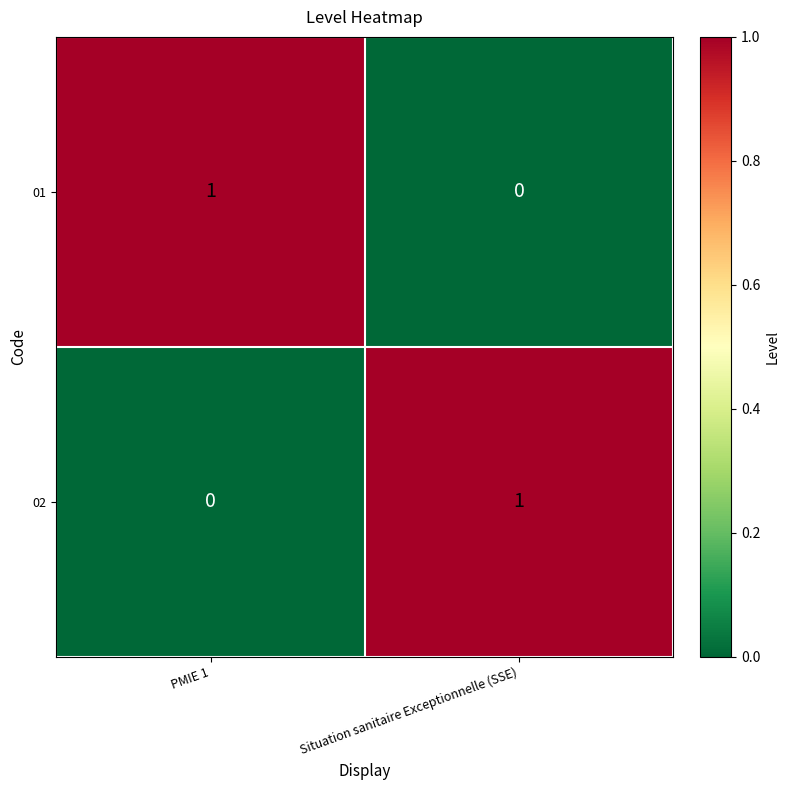

Rank the categories by 01 value from highest to lowest.

PMIE 1, Situation sanitaire Exceptionnelle (SSE)